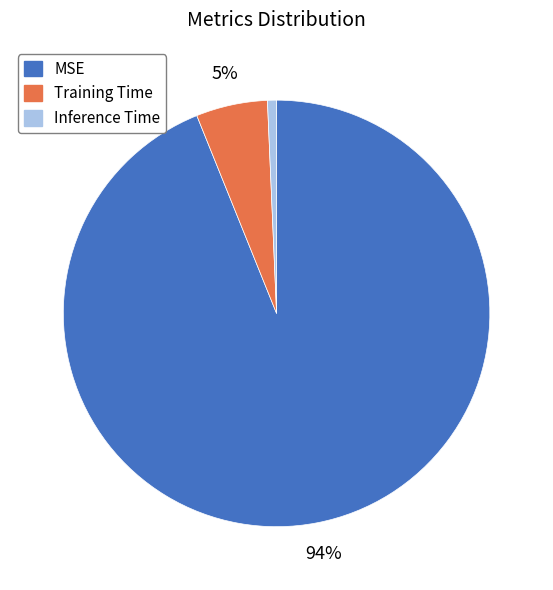

Which has a higher value, MSE or Inference Time?

MSE